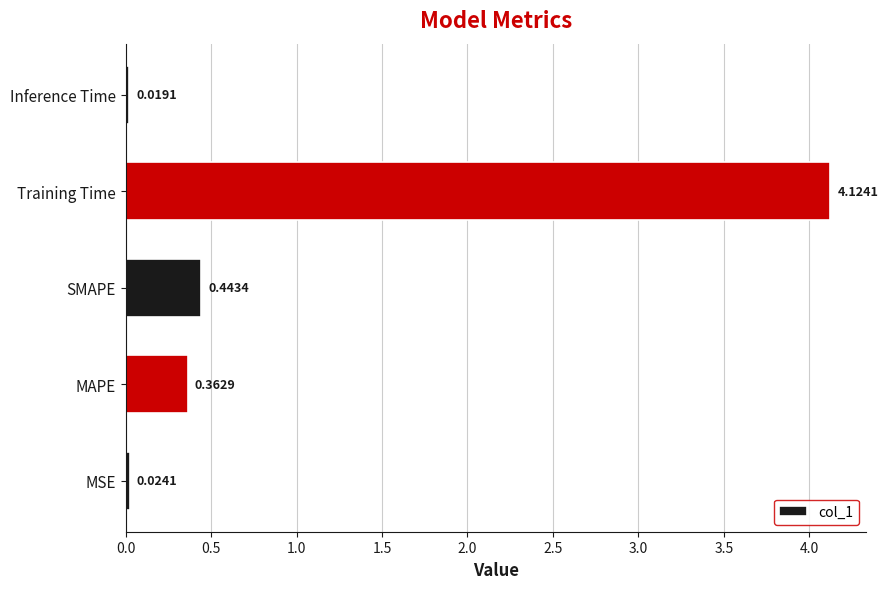

What is the change in value from Training Time to Inference Time?

-4.1